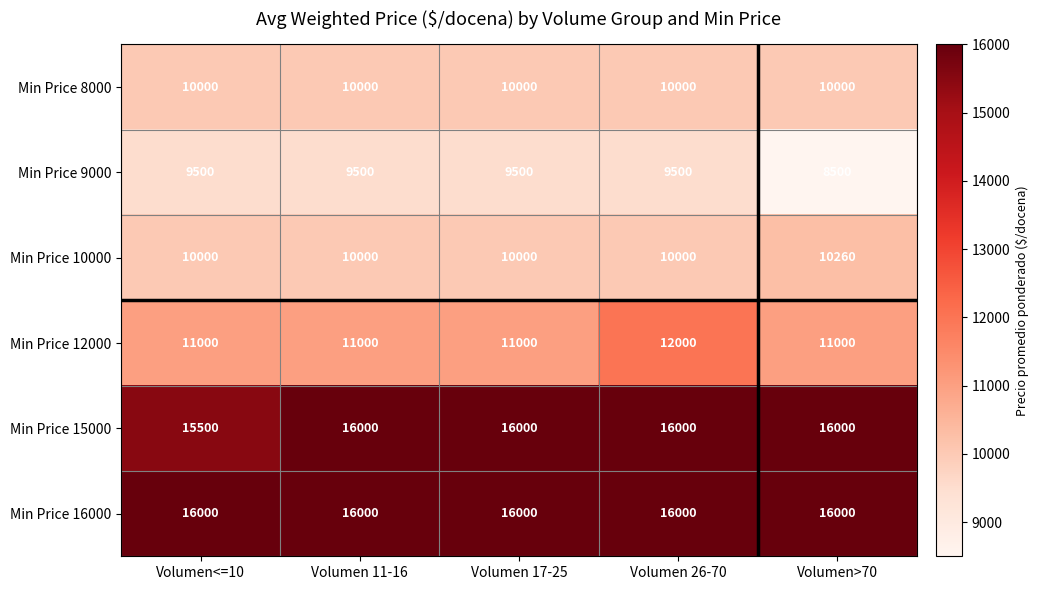

What is the sum of all Min Price 10000 values?

50260